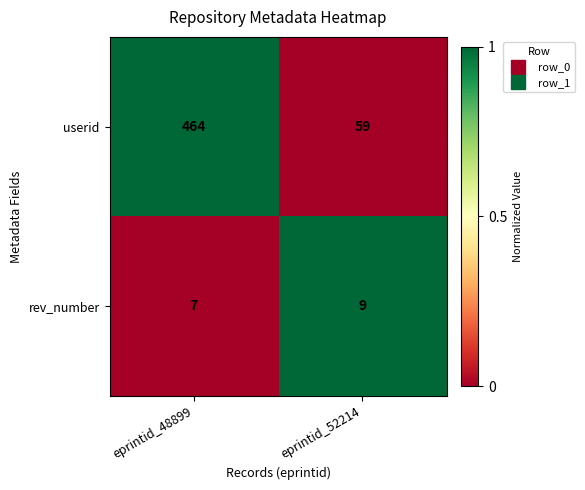

Reading left to right, extract all data points from this chart.

userid: eprintid_48899=464	eprintid_52214=59
rev_number: eprintid_48899=7	eprintid_52214=9